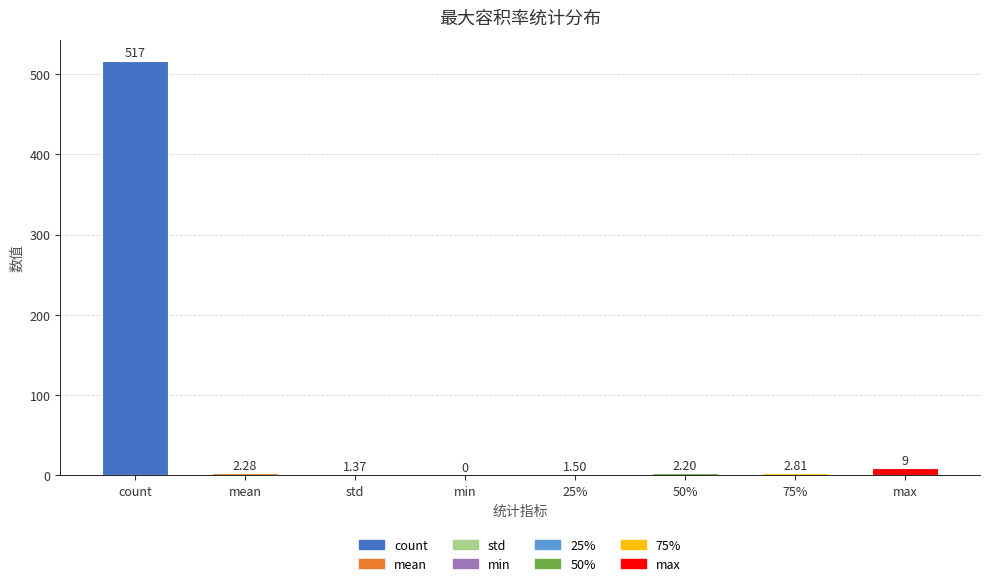

Which label corresponds to the largest value in the chart?

count